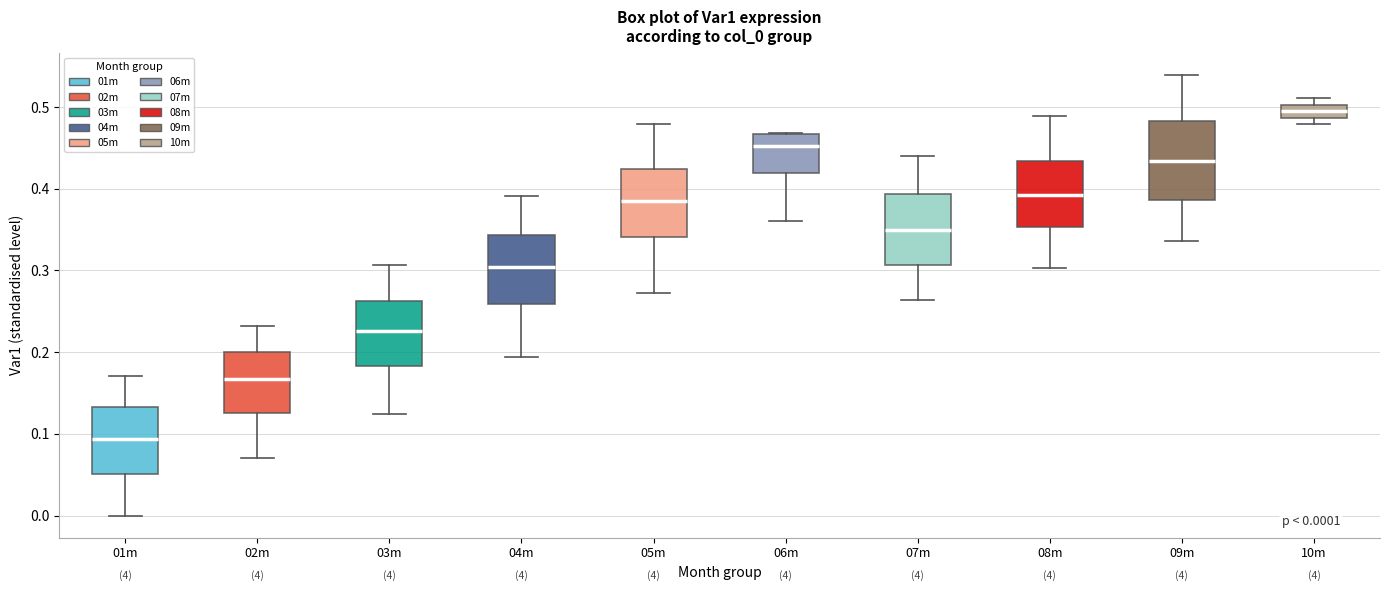

Which box's median line is the highest?

10m